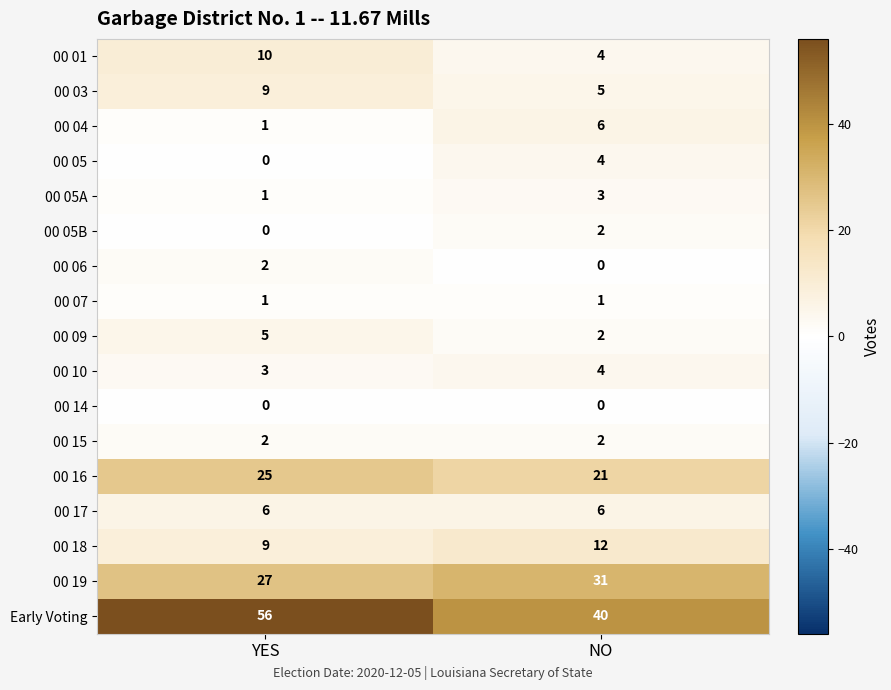

True or false: 00 05 has a value of 5 at NO.

False